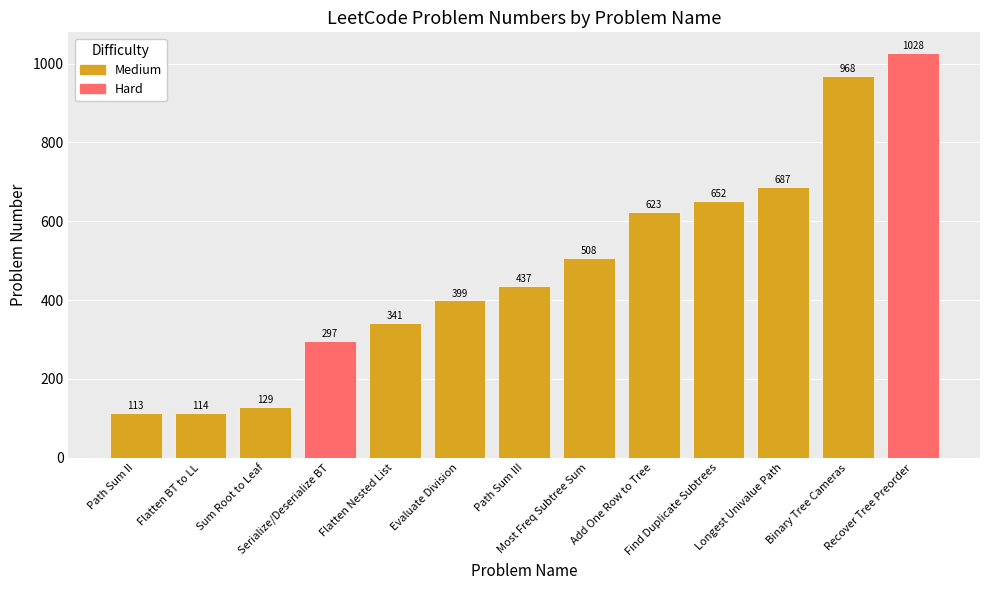

What is the difference between the second highest and second lowest values?

854